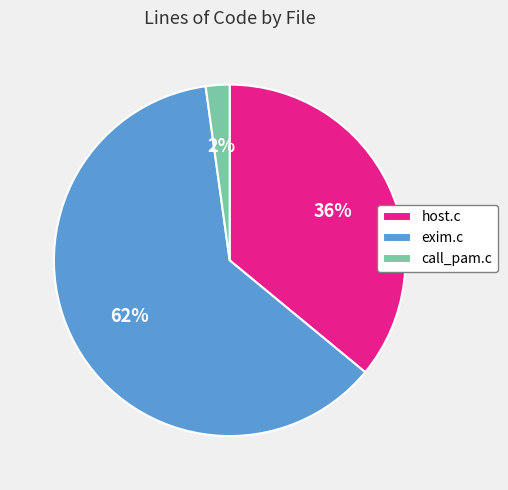

To the nearest percent, what percentage of the pie is call_pam.c?

2%